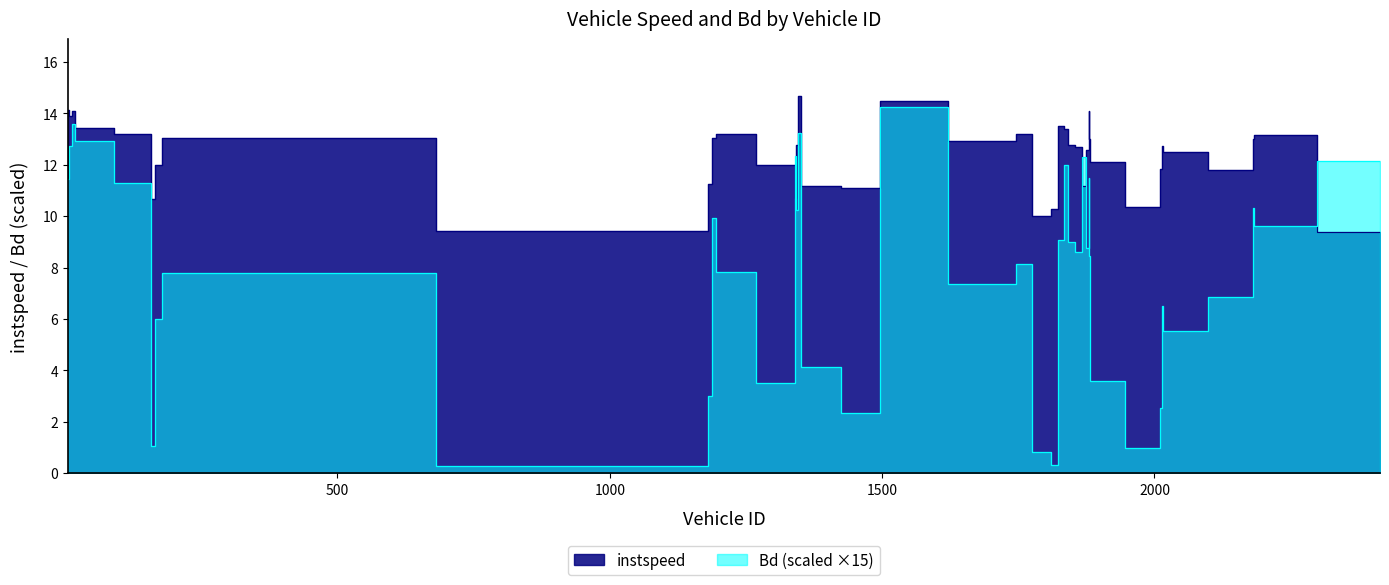

True or false: Bd and instspeed cross at least once.

True